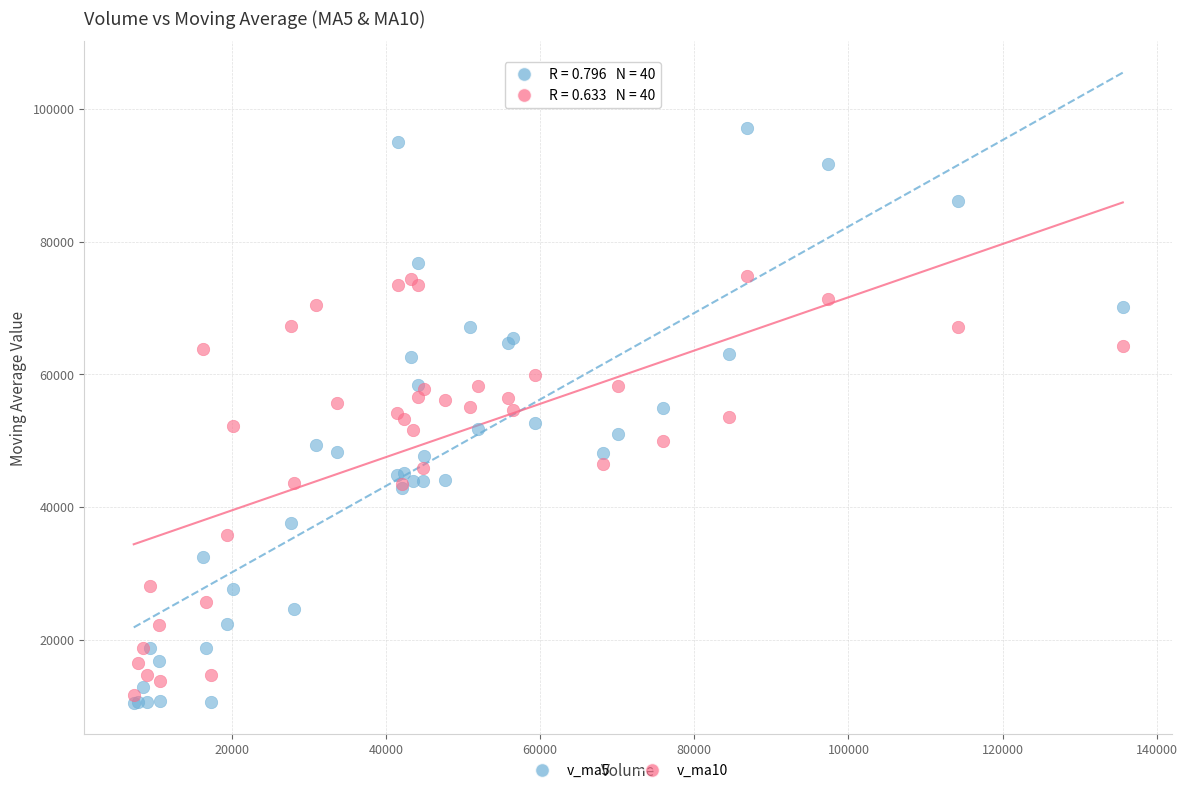

Which series has the largest Y range (max minus min)?

v_ma5